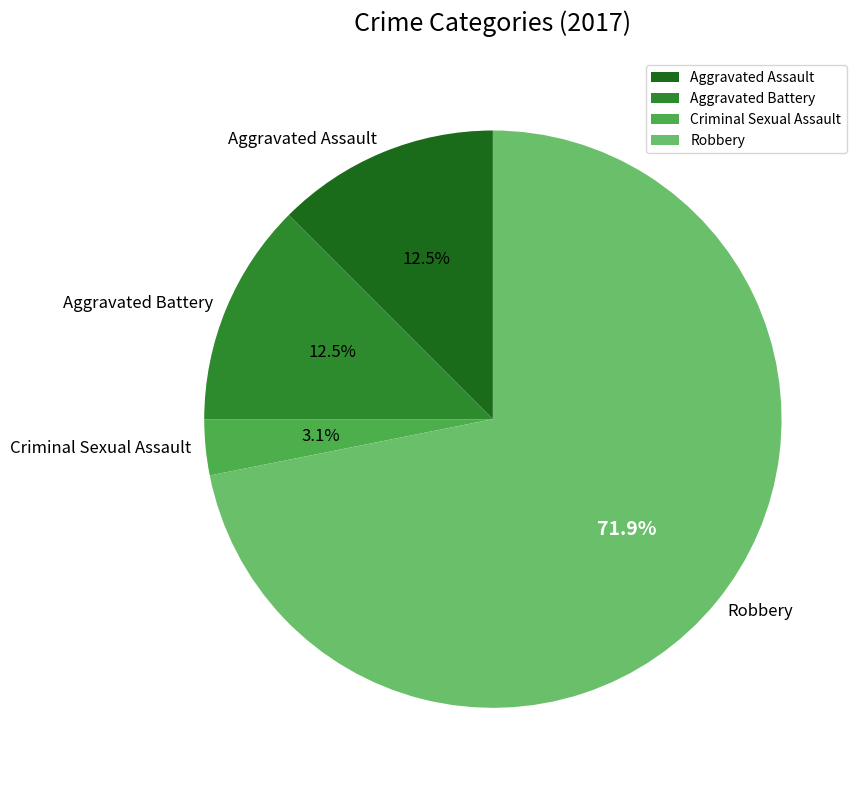

Which slice is the smallest?

Criminal Sexual Assault